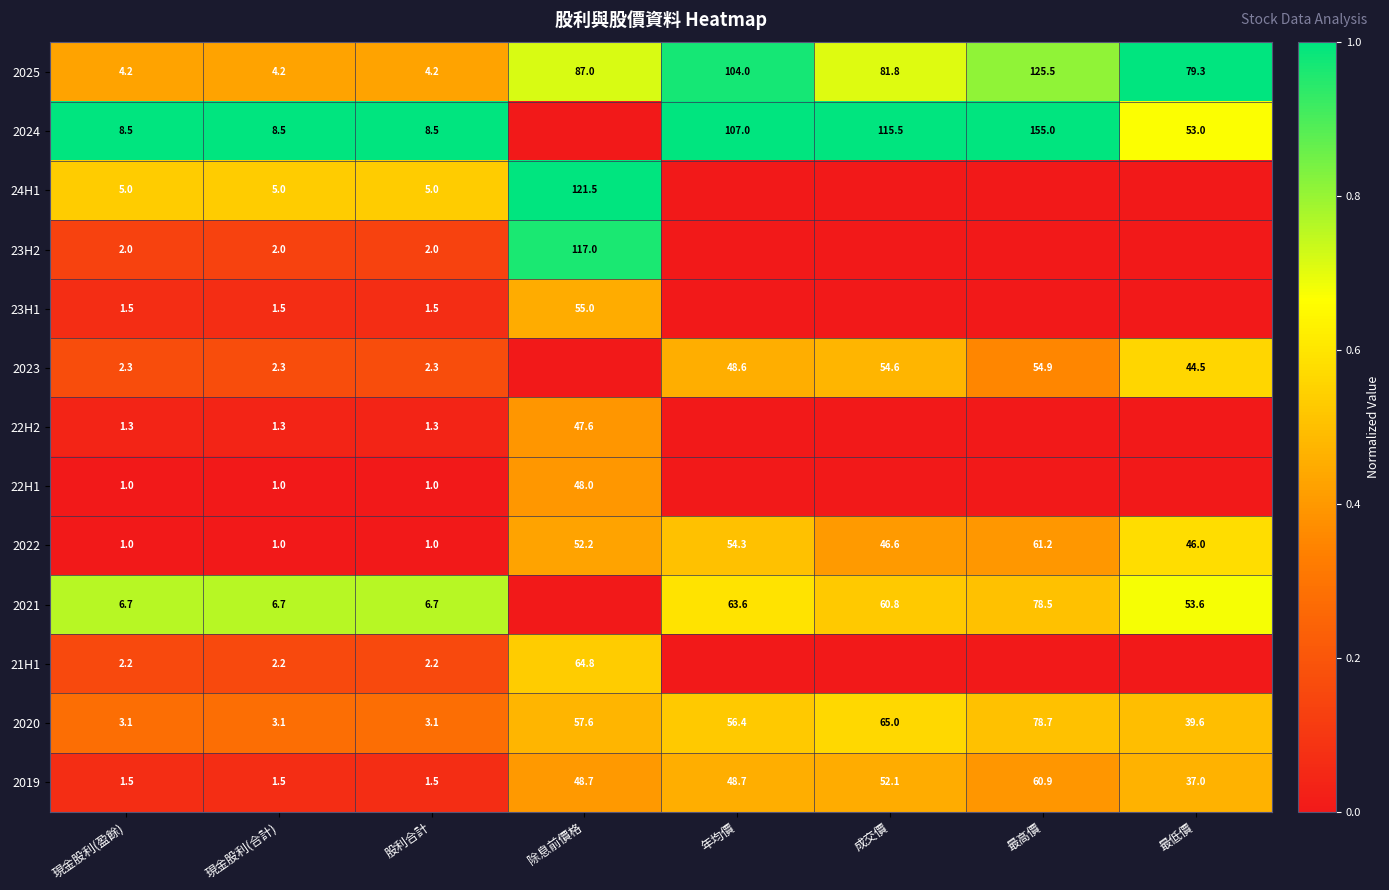

What is the average value of the 2022 series?

32.9